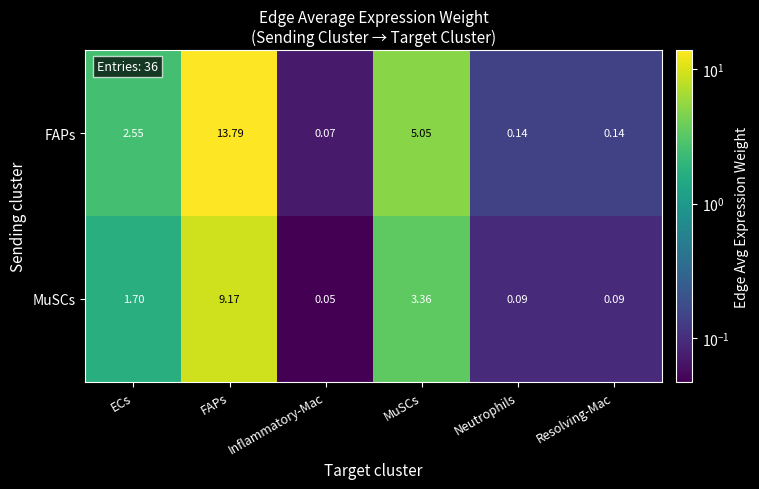

At how many categories does at least one series exceed 10?

1